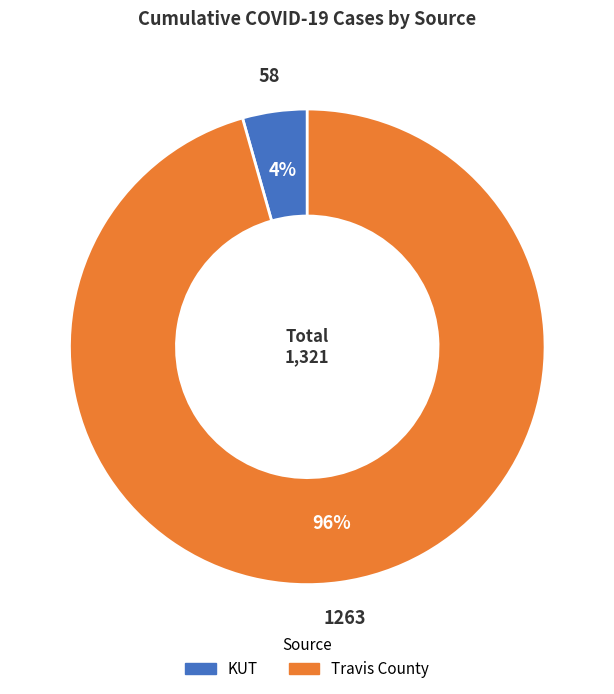

Which slice is the largest?

Travis County